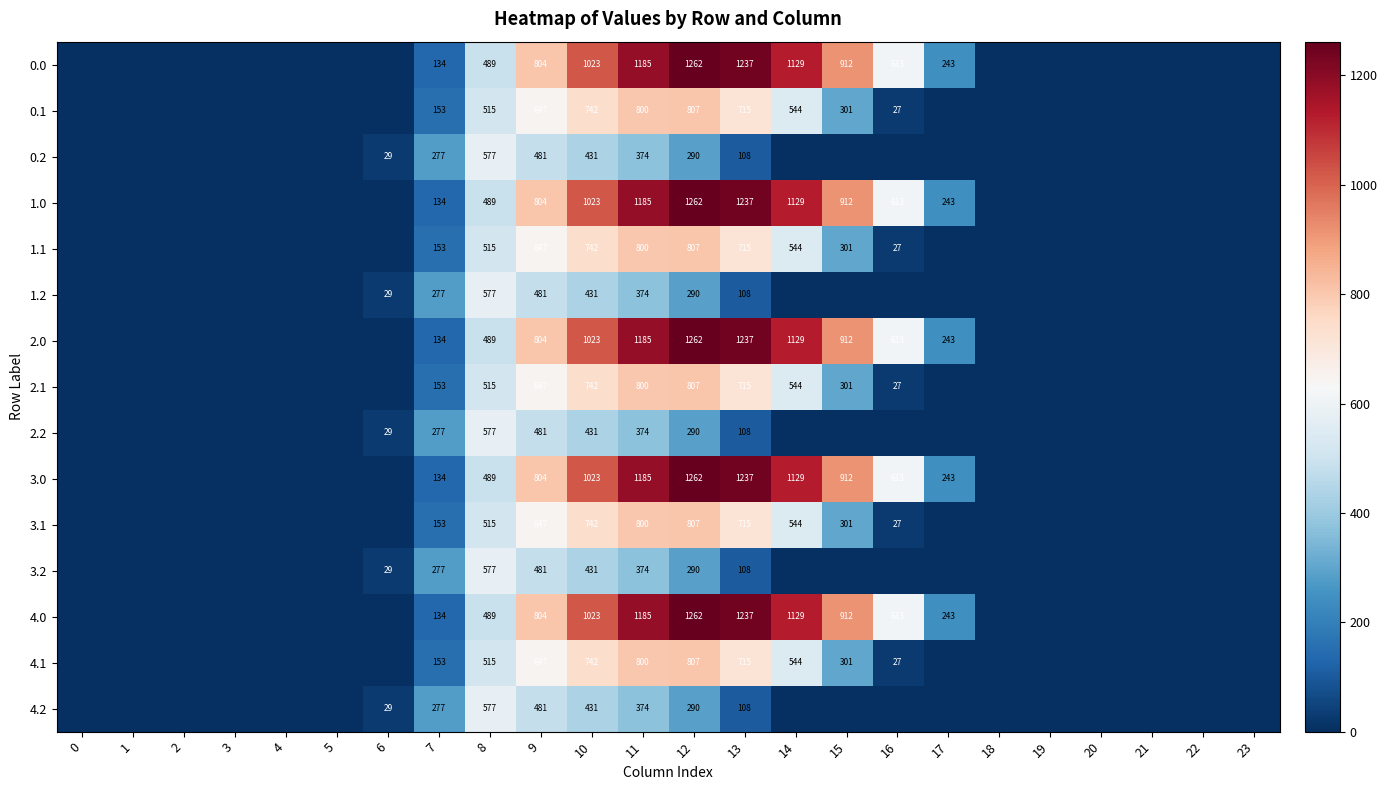

What is the sum of the 1.0 values at 16 and 13?

1850